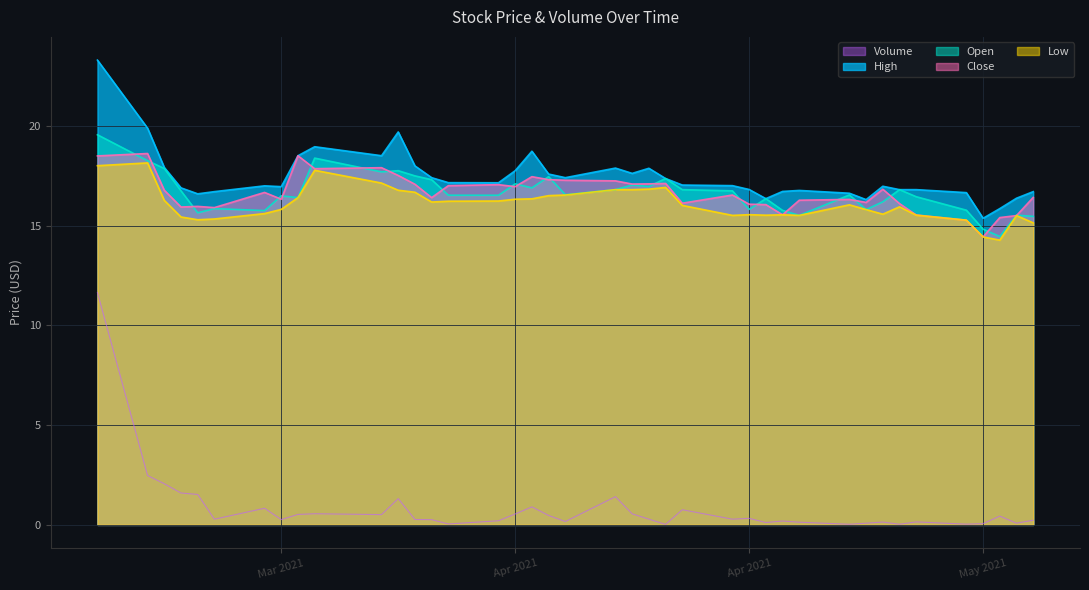

Does the chart have visible grid lines?

Yes